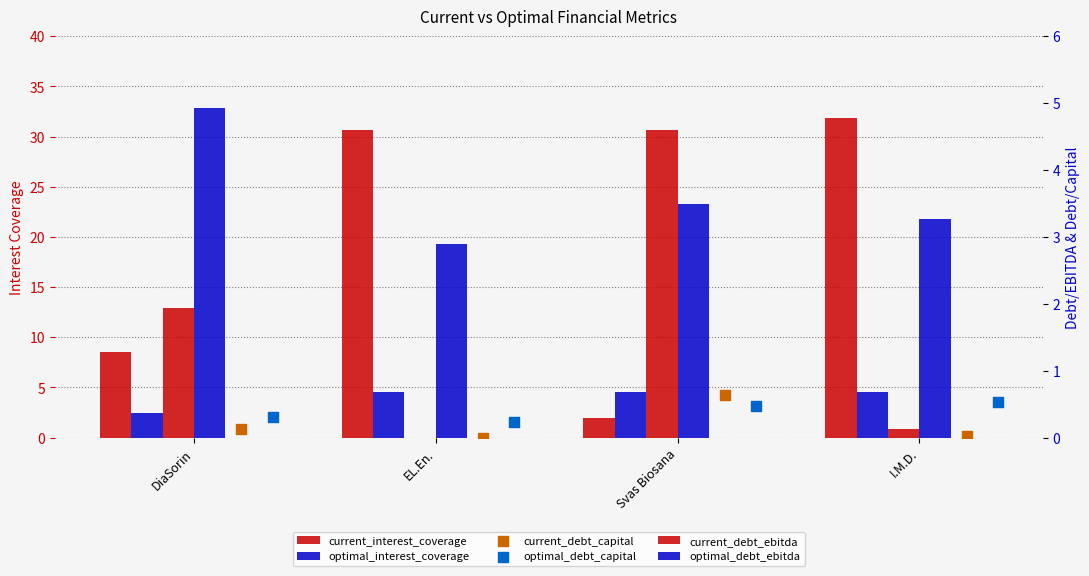

What are all the series names shown in the legend?

current_interest_coverage, optimal_interest_coverage, current_debt_ebitda, optimal_debt_ebitda, current_debt_capital, optimal_debt_capital